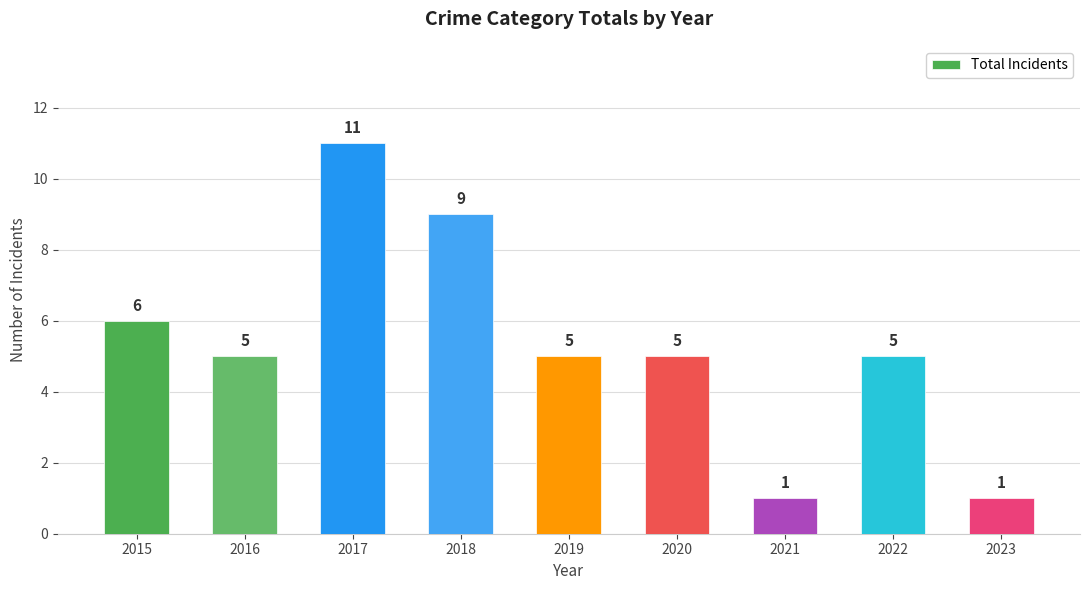

The value at 2023 is 0. True or false?

False